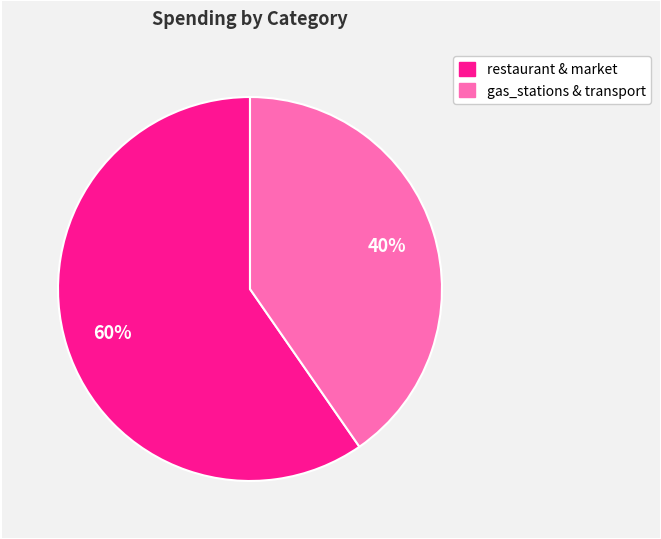

Does any single category account for the majority?

Yes